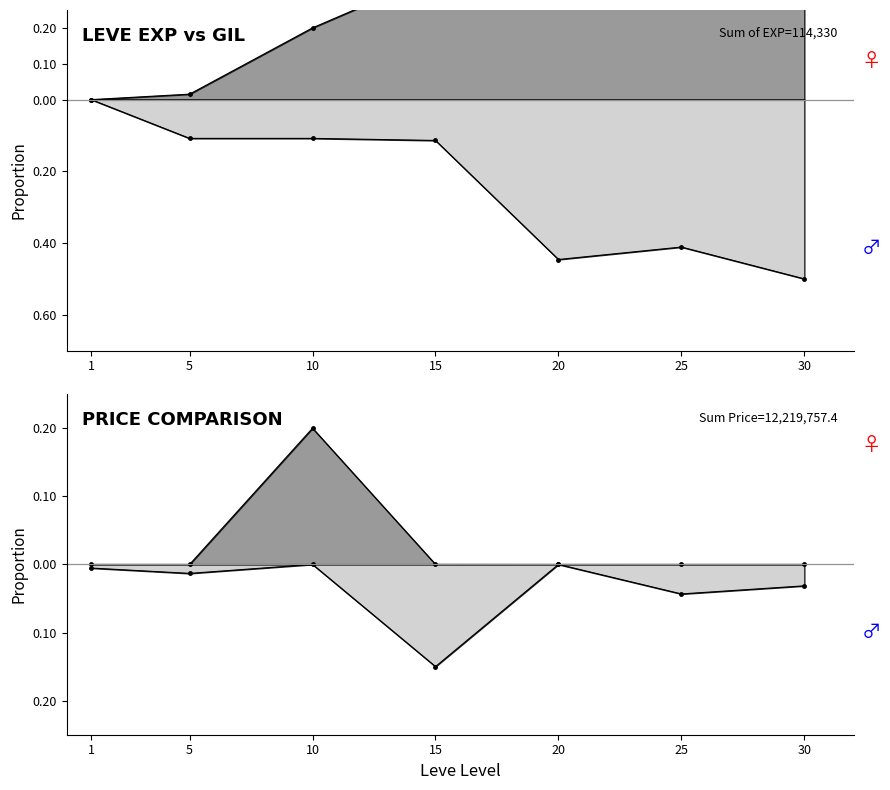

How many data points does each series have?

7